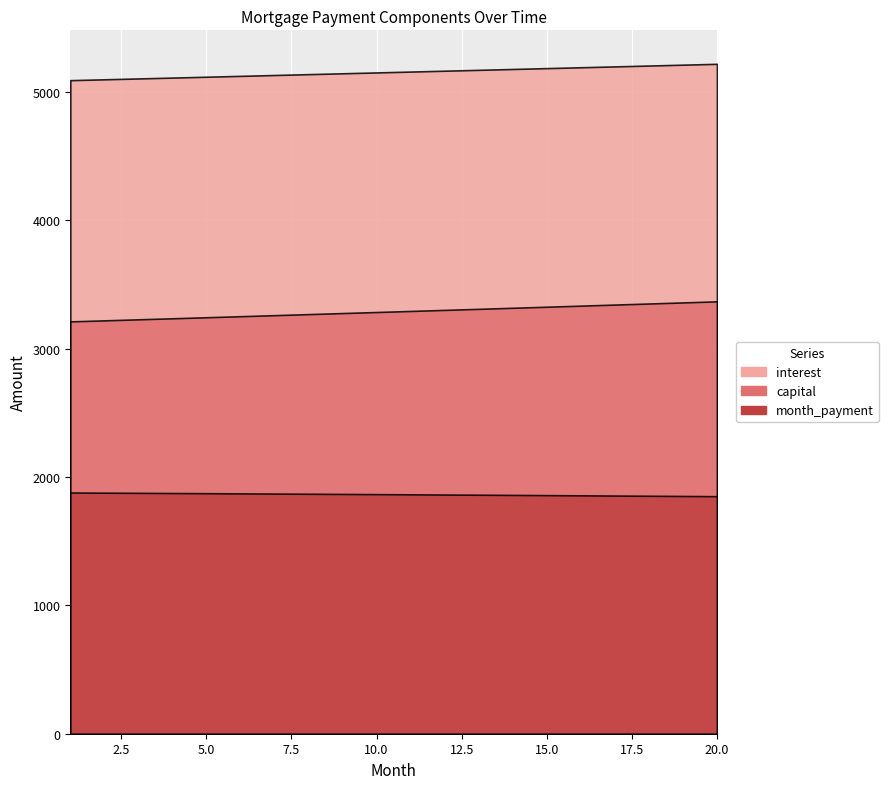

True or false: month_payment has more than 2 points higher than both neighbors.

False